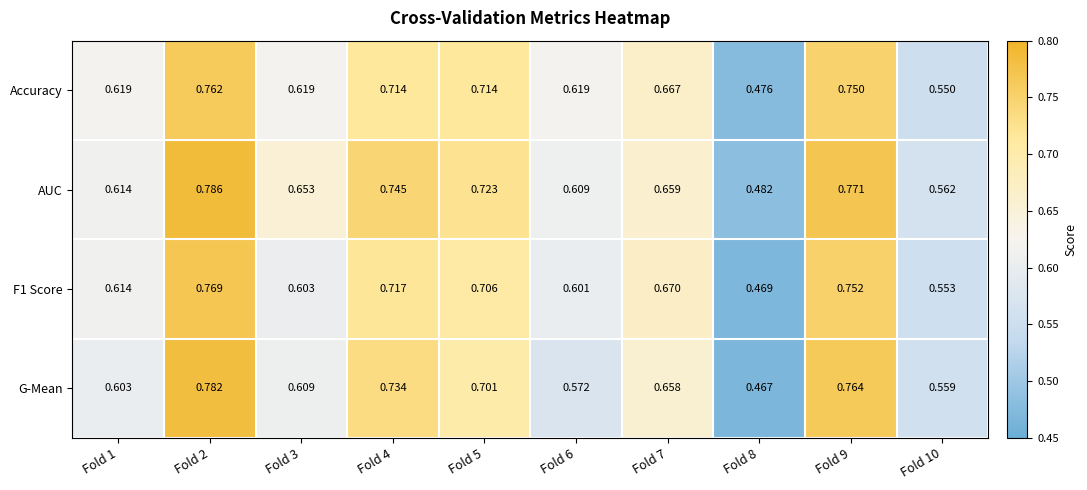

Is the value of Accuracy at Fold 9 greater than the value of AUC at Fold 6?

Yes